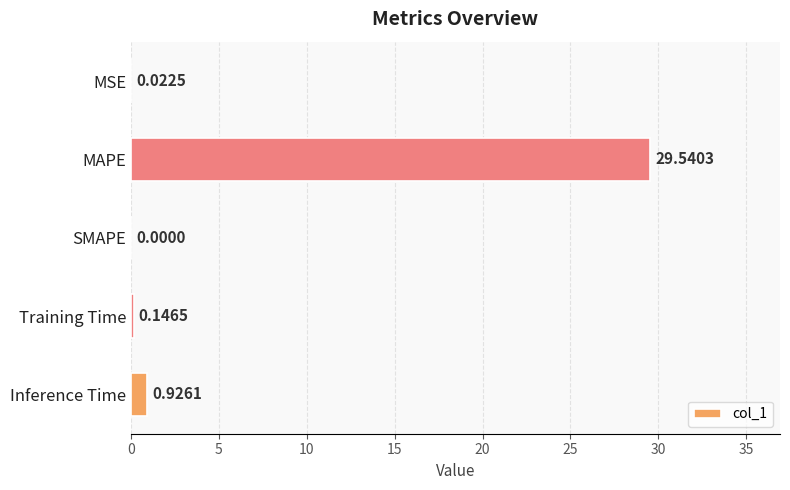

What is the sum of all values?

30.6